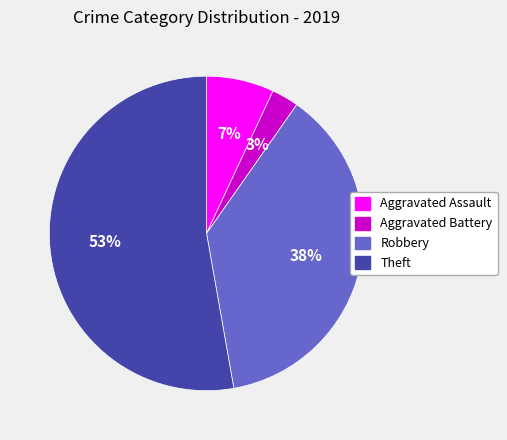

To the nearest percent, what portion does Aggravated Battery represent?

3%